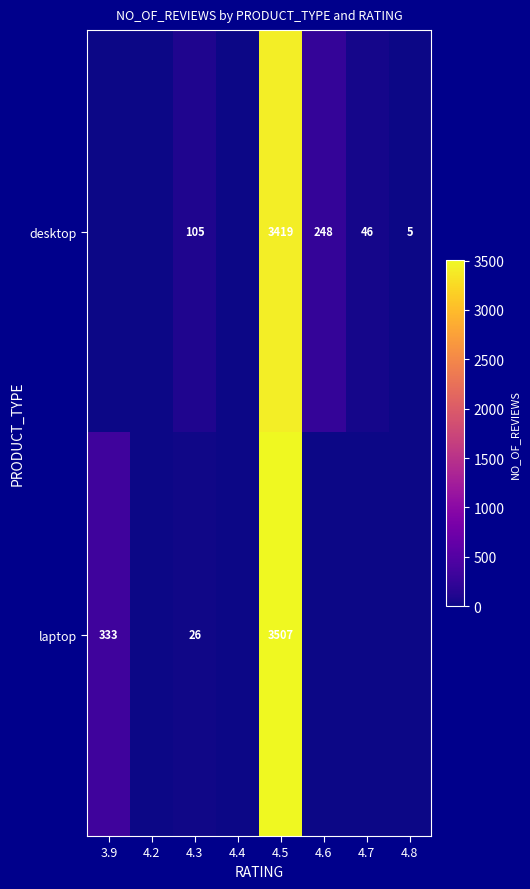

Is it true that desktop equals 2 at 4.8?

False